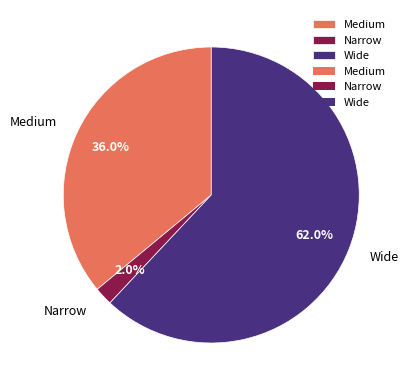

What is the total percentage of Wide and Narrow?

64.0%